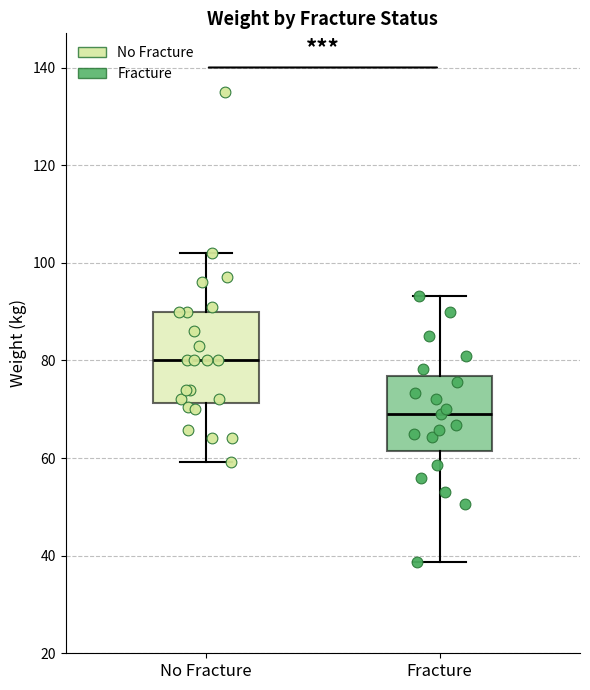

Which box is the tallest, from its lower edge to its upper edge?

No Fracture